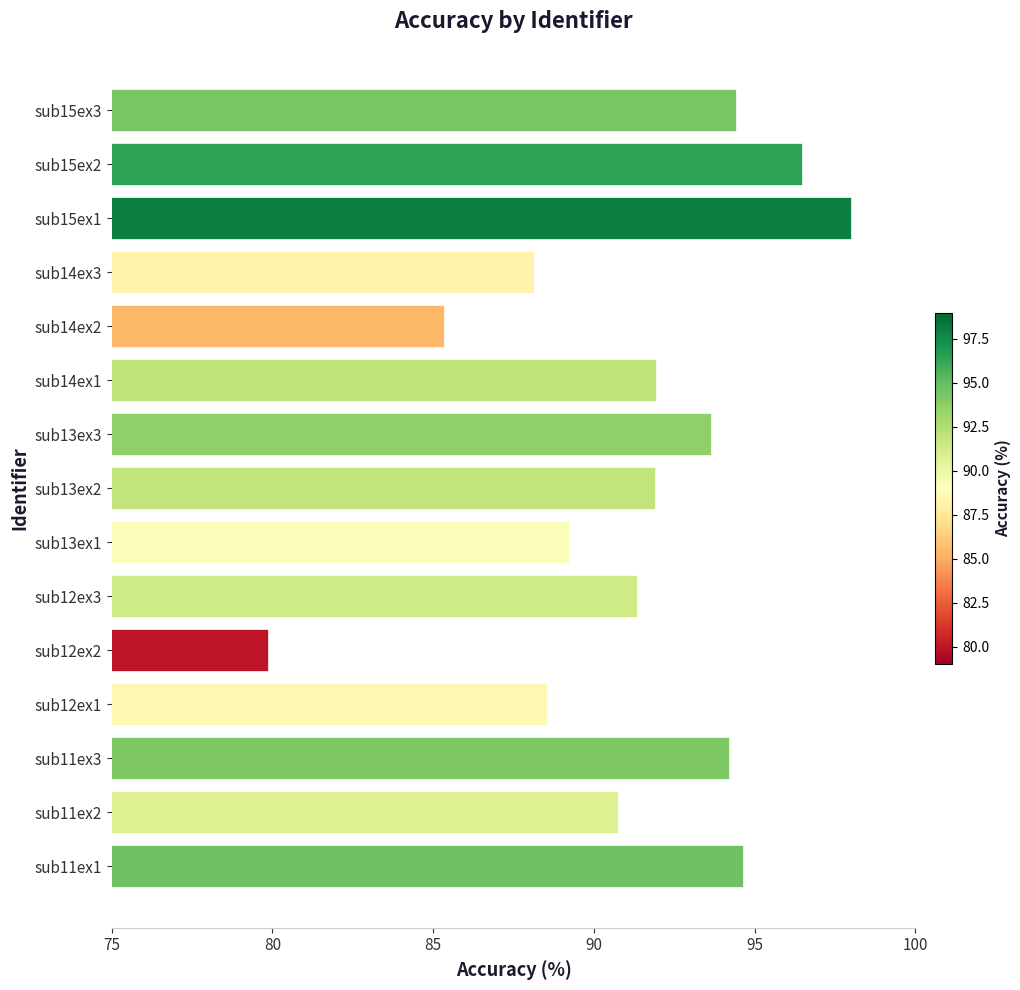

What is the minimum value shown in the chart?

79.9